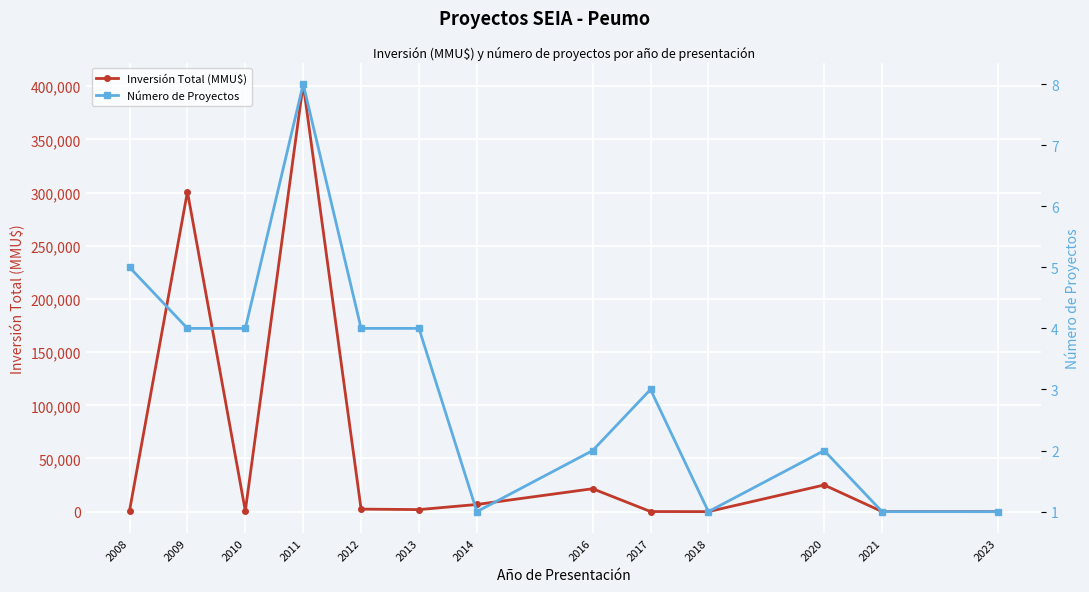

What are all the series names shown in the legend?

Inversión Total (MMU$), Número de Proyectos